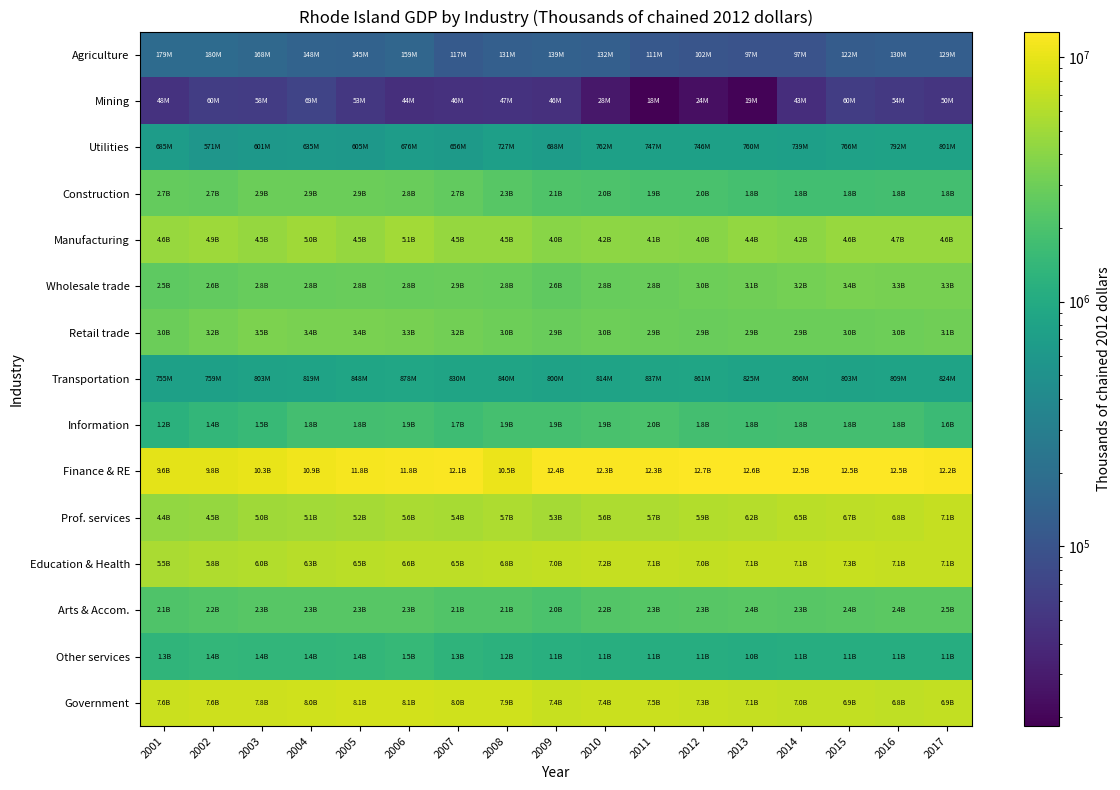

Rank the series by their maximum value, from lowest to highest.

Mining, Agriculture, Utilities, Transportation, Other services, Information, Arts & Accom., Construction, Wholesale trade, Retail trade, Manufacturing, Prof. services, Education & Health, Government, Finance & RE